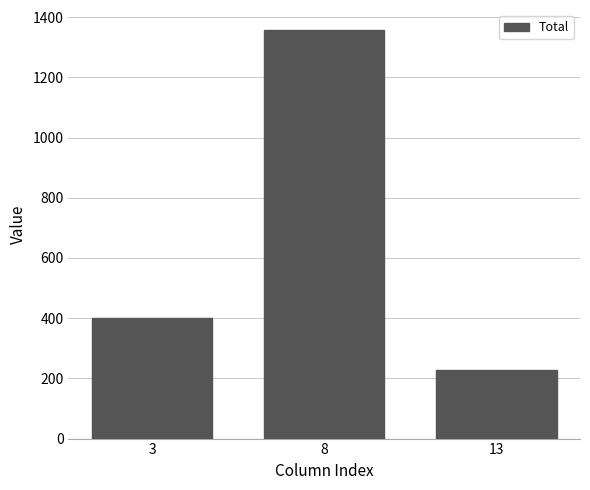

Which category has the highest value across all series?

8